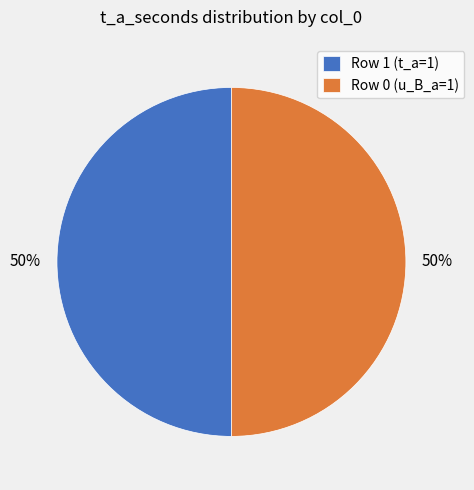

How many segments does this pie chart have?

2